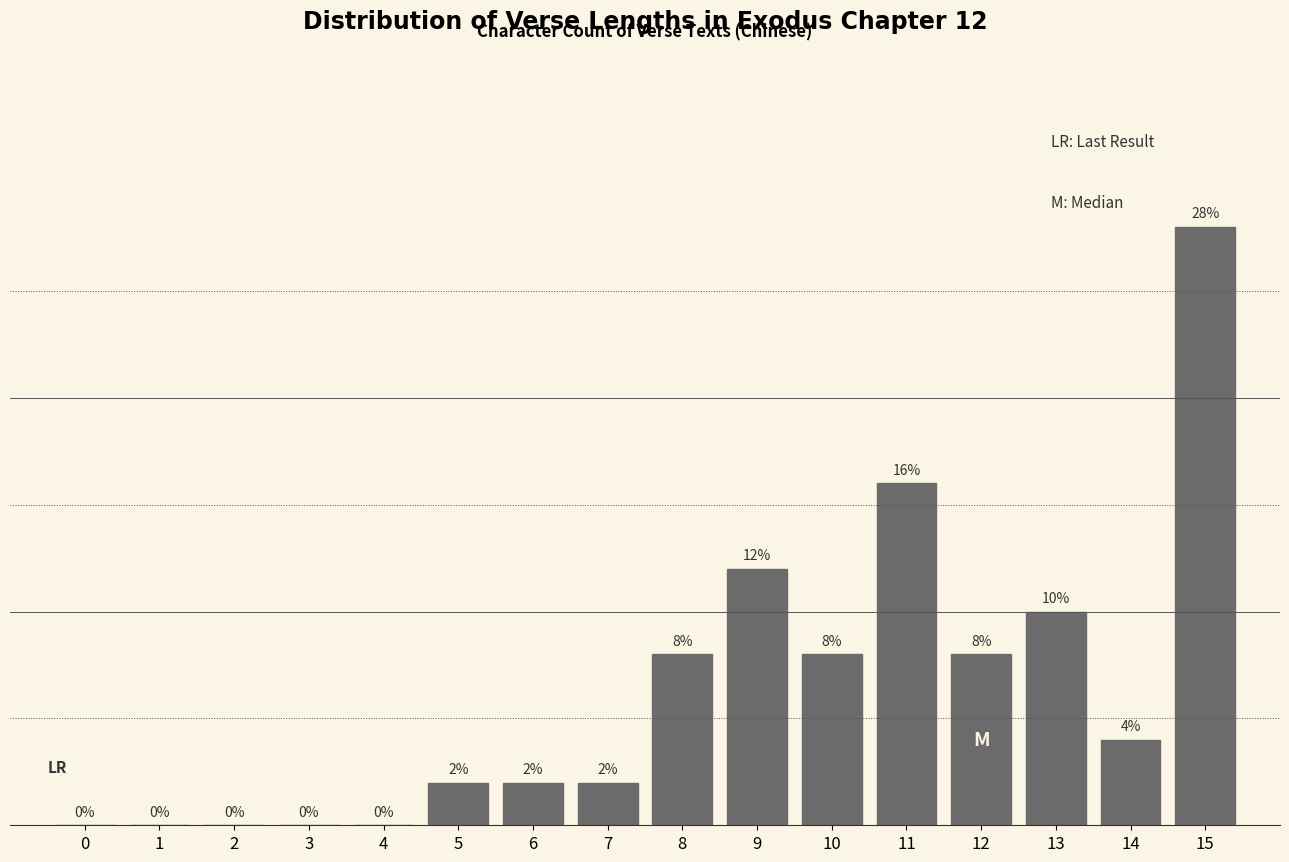

Reading left to right, extract all data points from this chart.

0=0.0	1=0.0	2=0.0	3=0.0	4=0.0	5=2.0	6=2.0	7=2.0	8=8.0	9=12.0	10=8.0	11=16.0	12=8.0	13=10.0	14=4.0	15=28.0